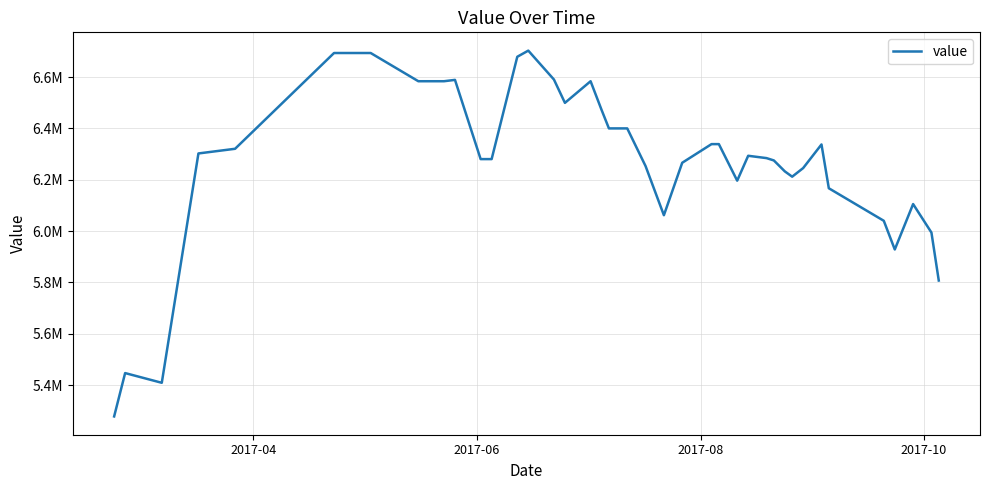

Does the chart have visible grid lines?

Yes